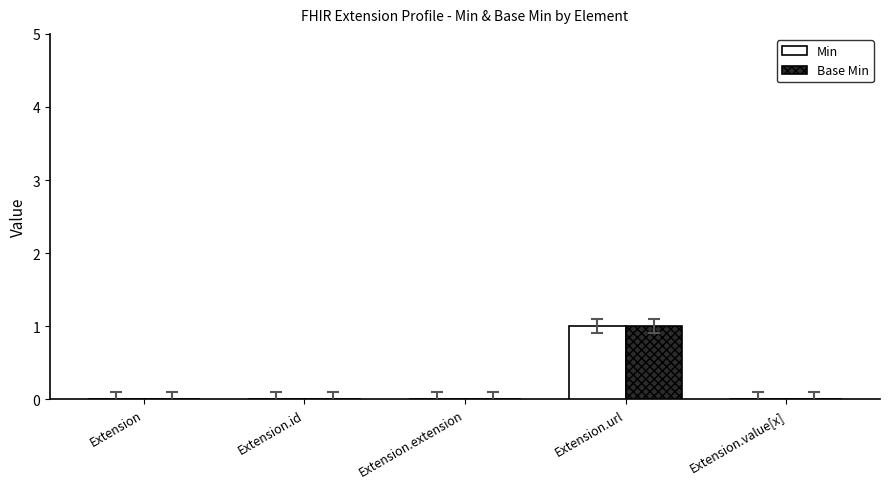

At which category is the sum across all series the highest?

Extension.url